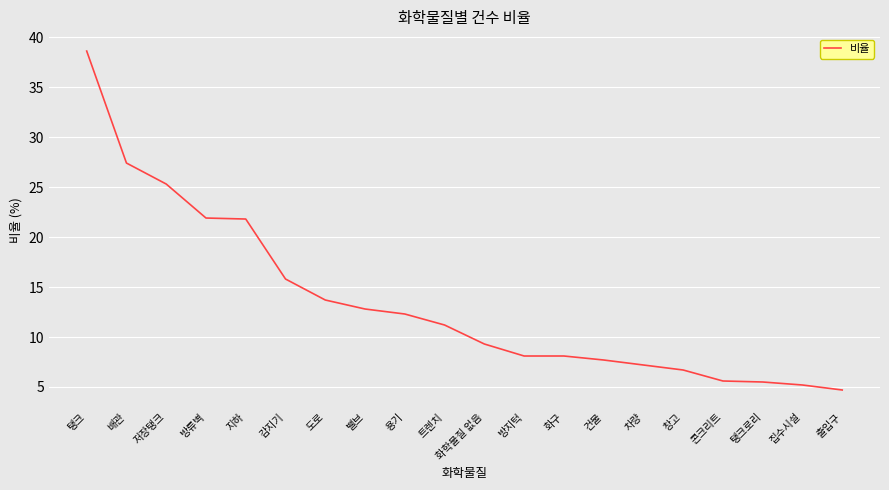

What is the difference between the maximum and minimum values?

33.9